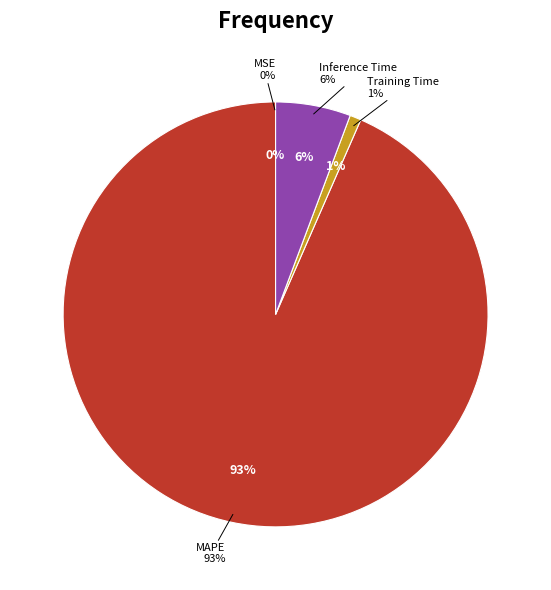

To the nearest percent, what percentage of the pie is MAPE?

93%